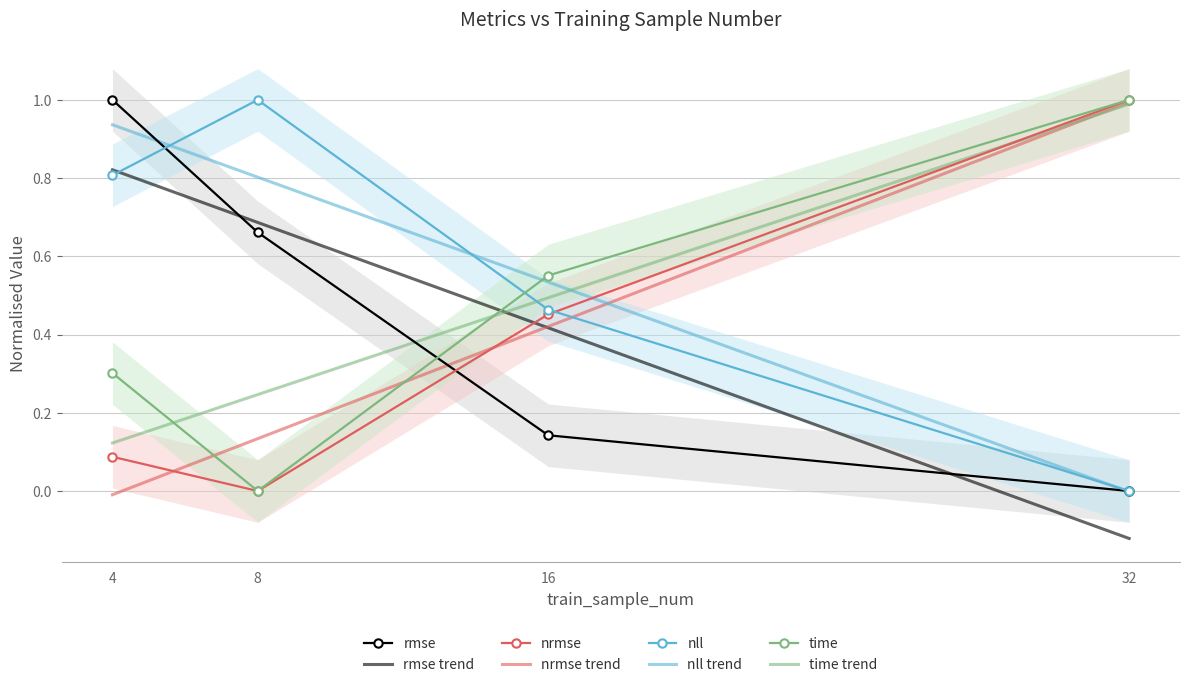

At how many categories does at least one series exceed 0?

4